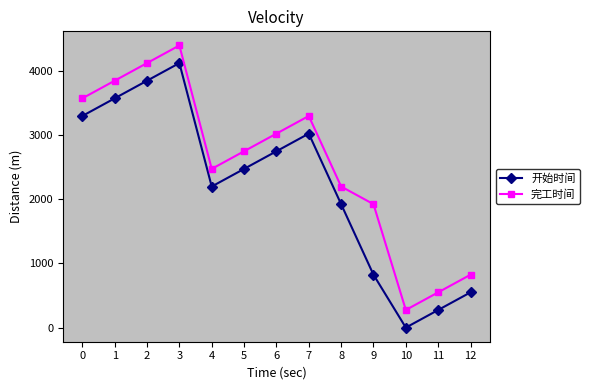

At which category is the sum across all series the highest?

3